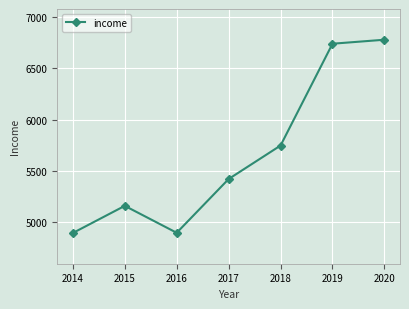

What is the smallest value displayed?

4892